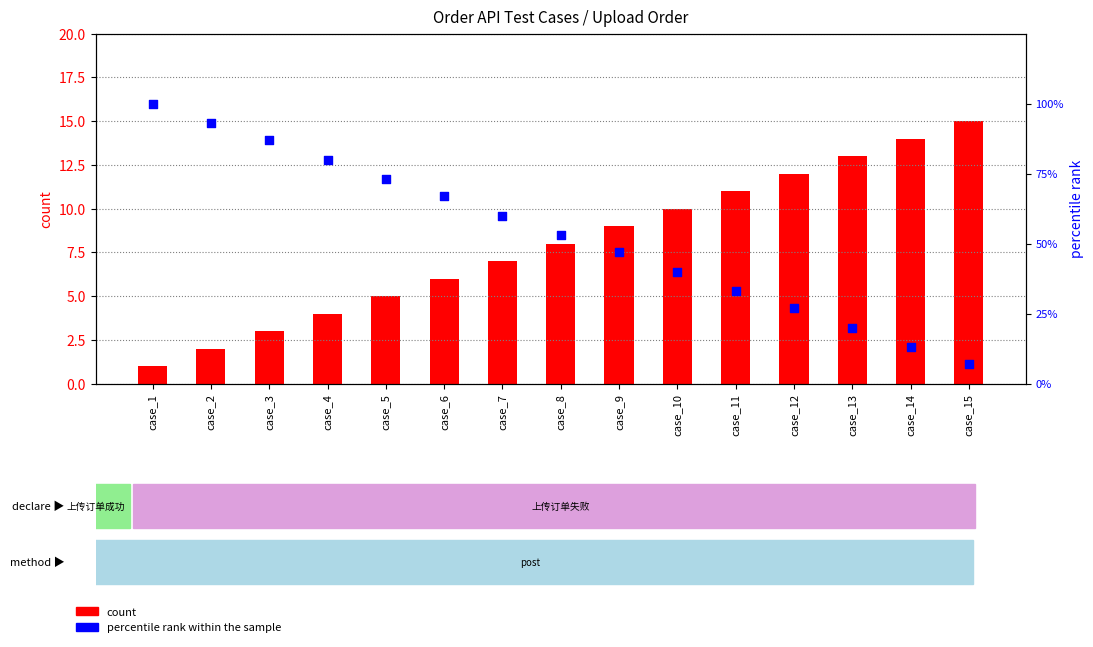

What are all the series names shown in the legend?

count, percentile rank within the sample